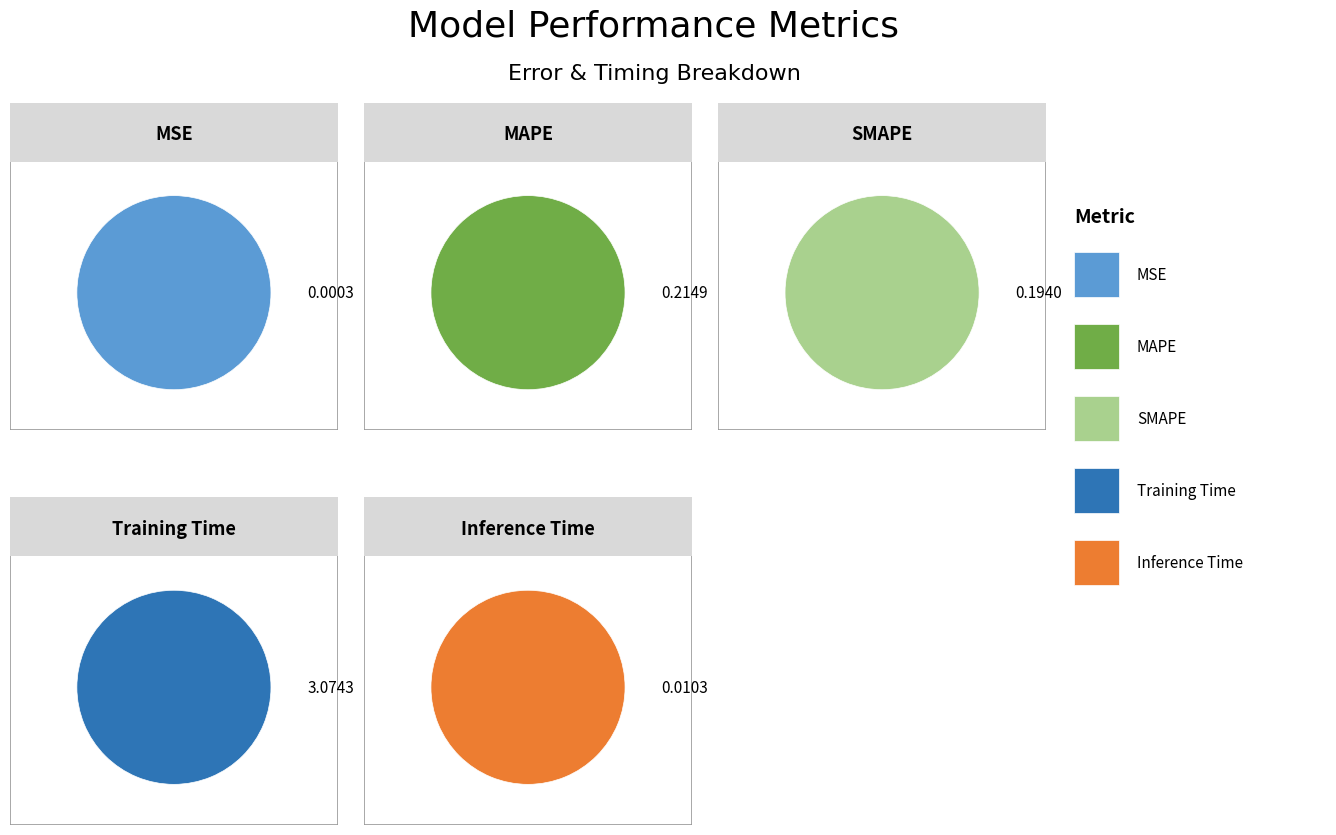

To the nearest percent, what is the difference between the largest and smallest slice percentages?

88%